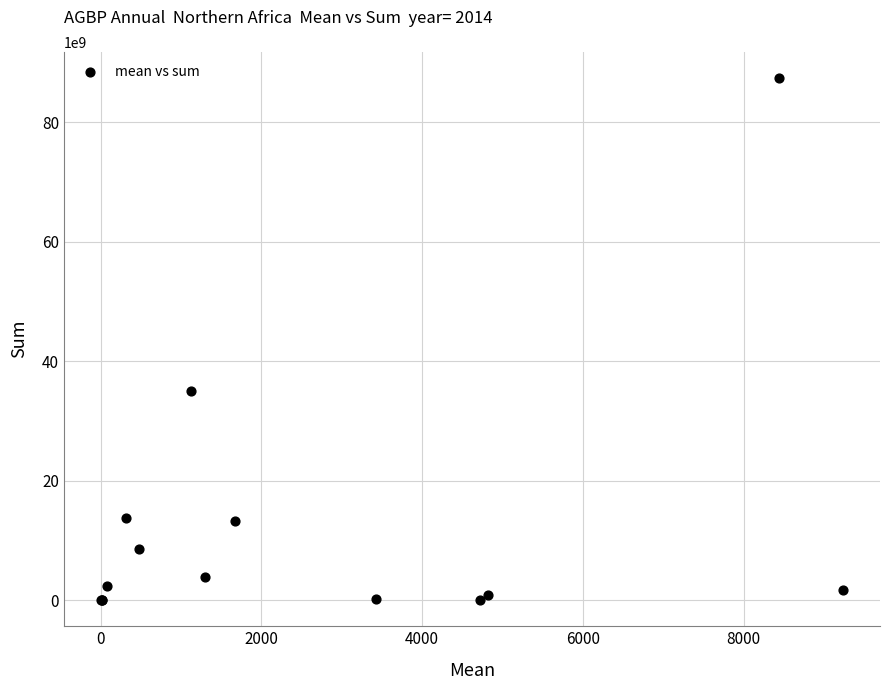

What Y value in the scatter plot is closest to 43685641744?

35053234887.1